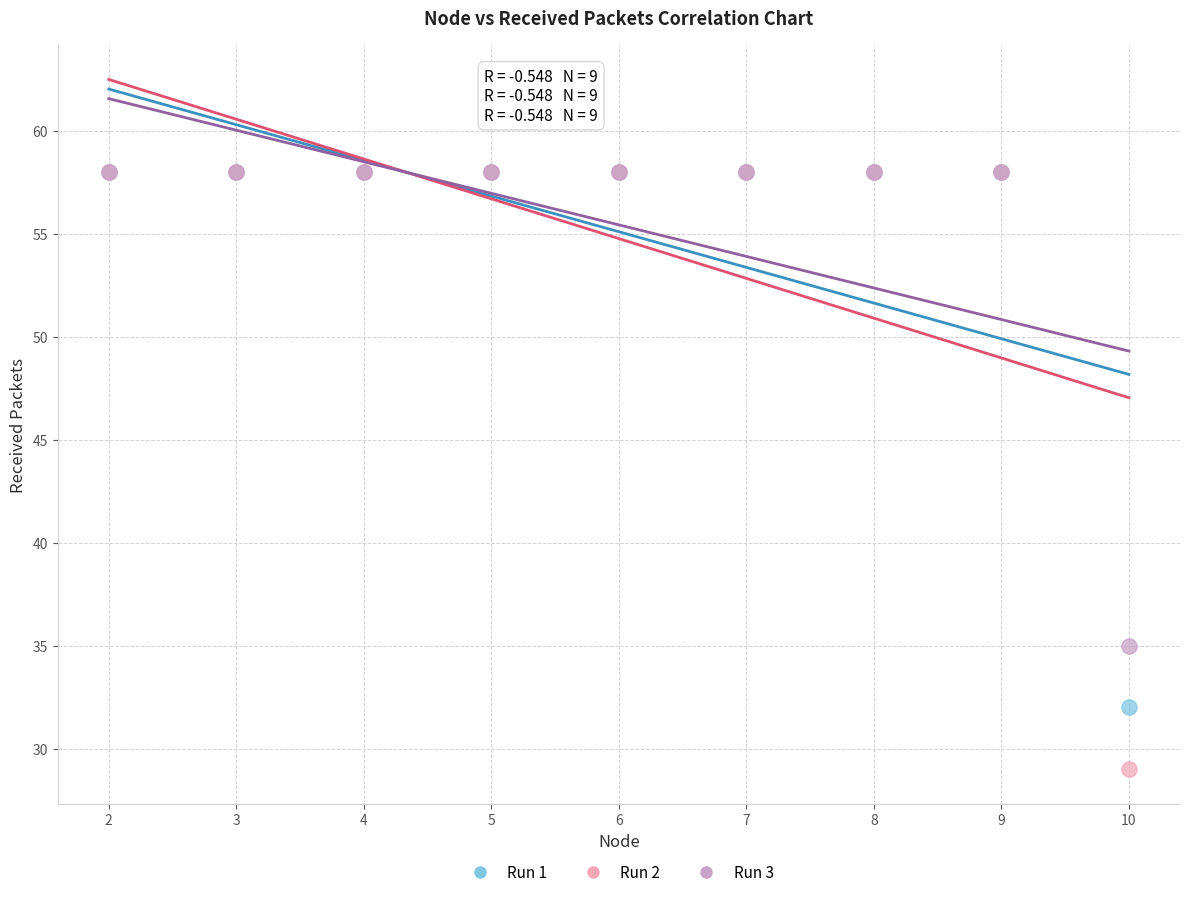

Across all series, what Y value is closest to 43?

35